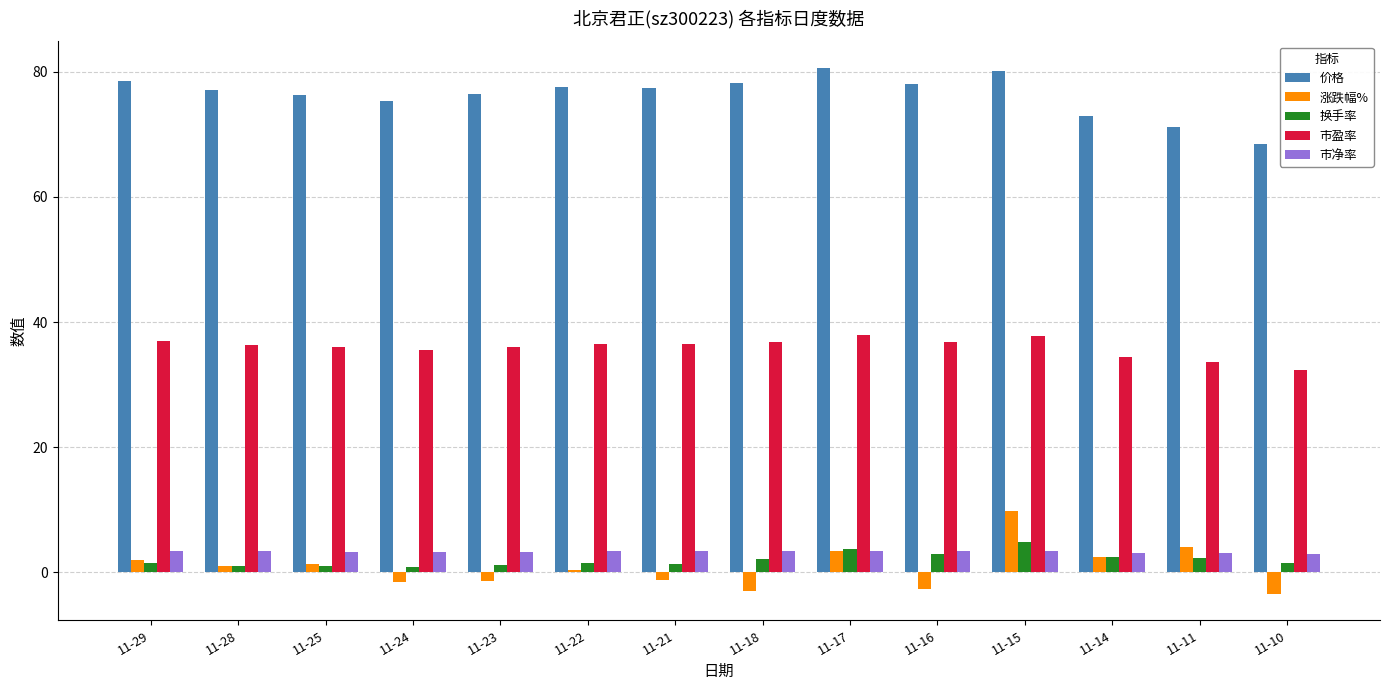

The value of 市净率 at 11-16 is 3.4. True or false?

True